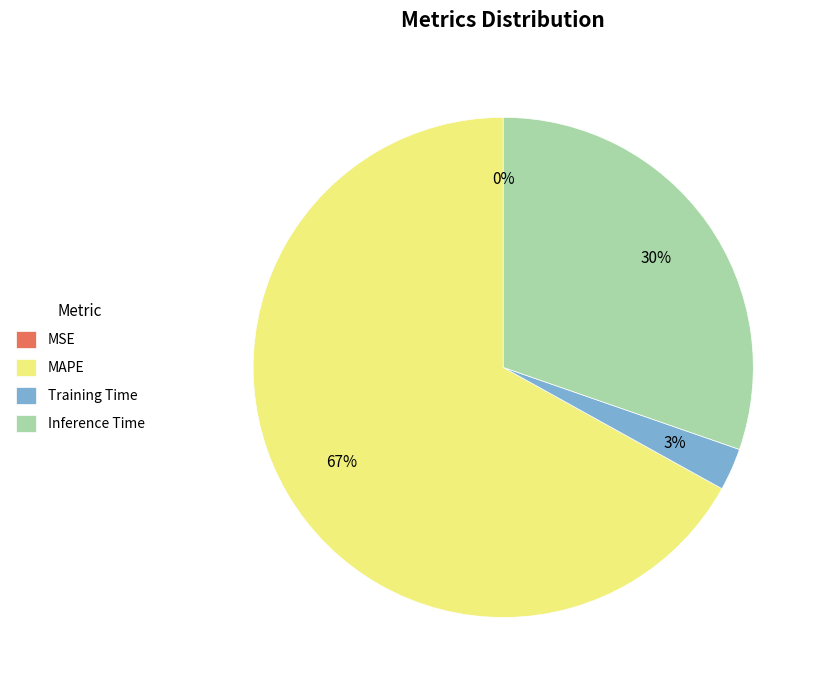

What is the largest slice in the pie chart?

MAPE